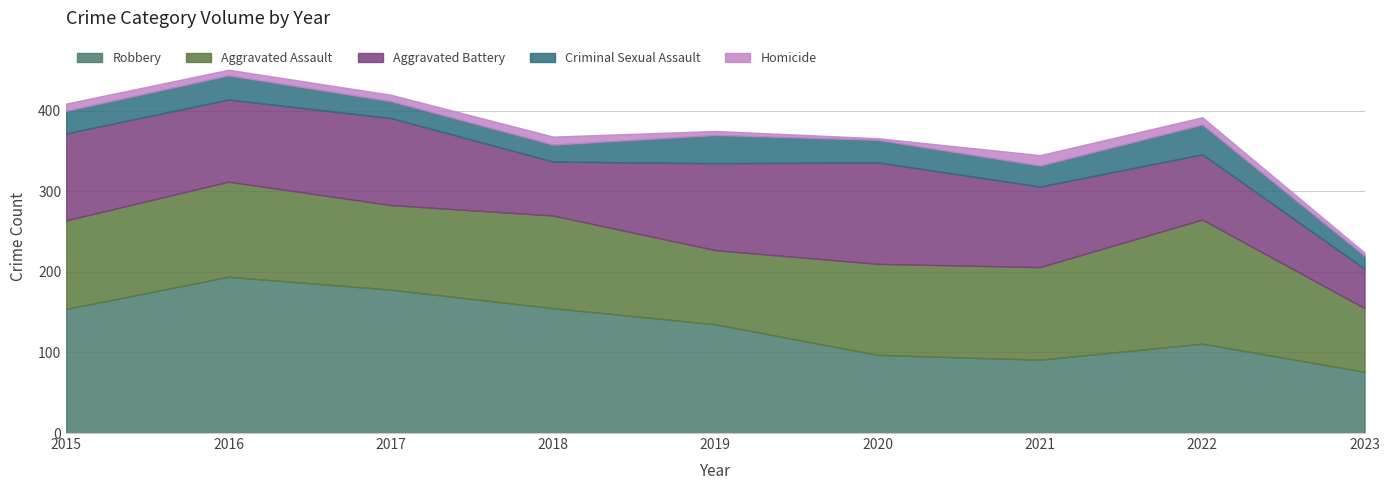

True or false: Homicide and Criminal Sexual Assault intersect in this chart.

False